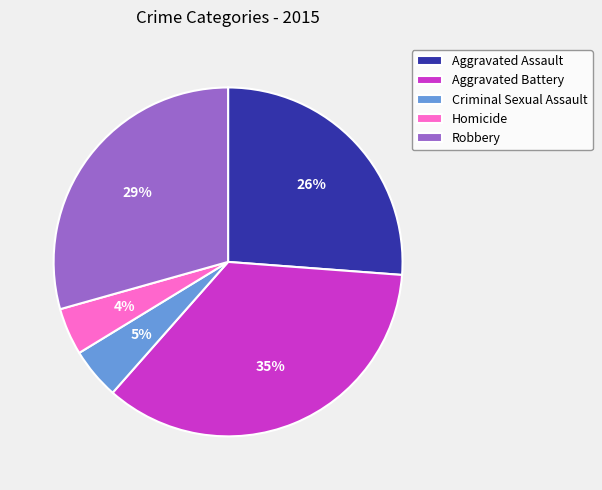

Count the number of slices in the pie.

5